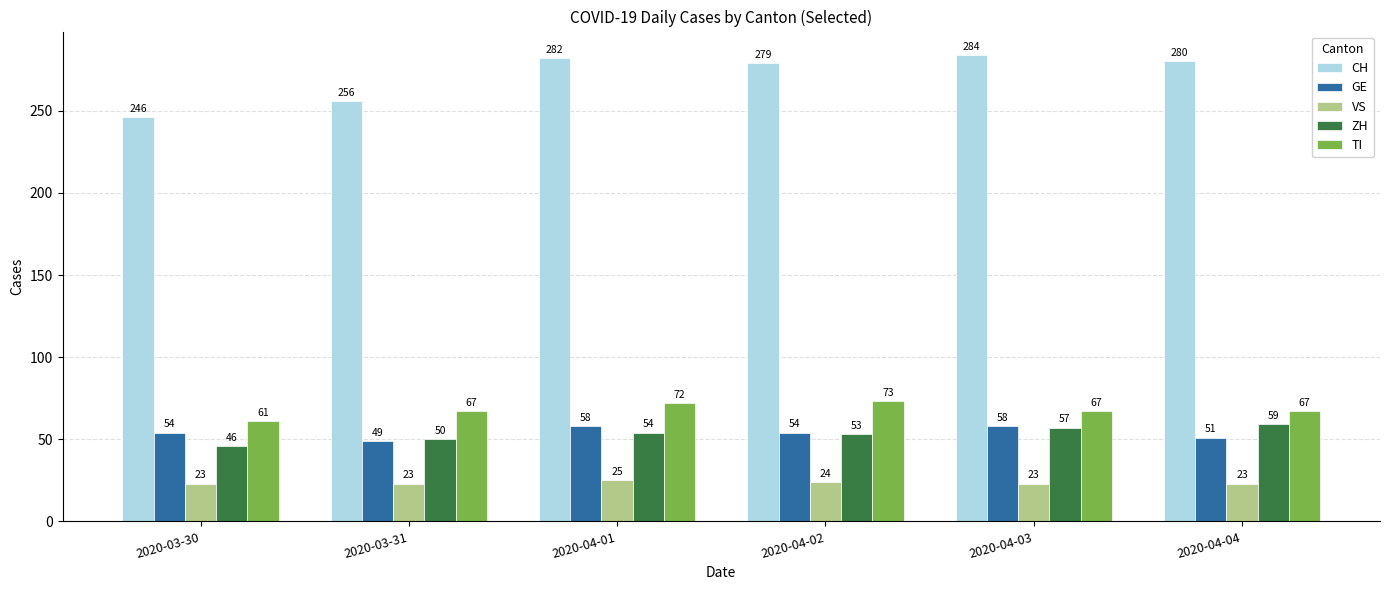

What is the spread (max minus min) of values at 2020-04-04?

257